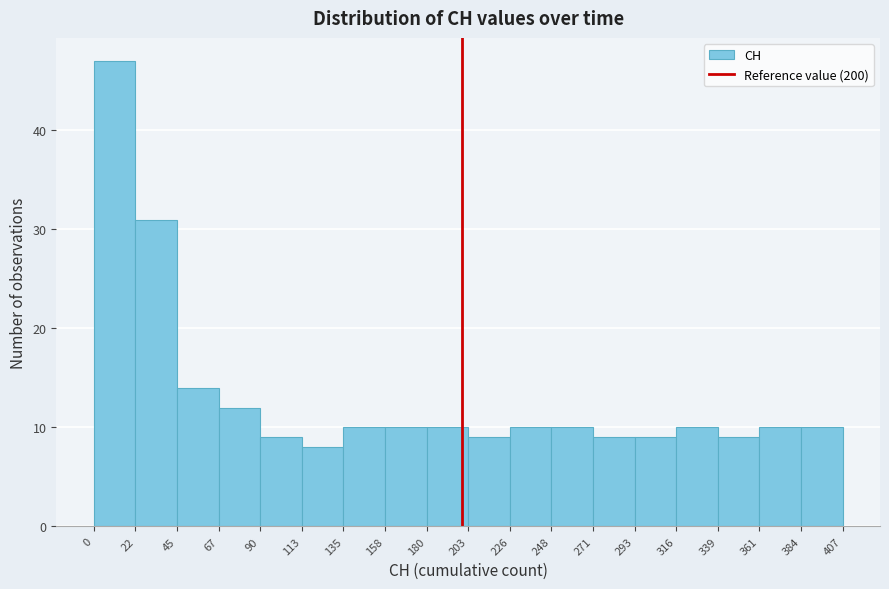

Reading left to right, list every bar in this chart as the range it spans on the x-axis followed by its height. The values are not printed on the chart, so give them approximately, as read against the axis.

0 to 22: 47
22 to 45: 31
45 to 67: 14
67 to 90: 12
90 to 113: 9
113 to 135: 8
135 to 158: 10
158 to 180: 10
180 to 203: 10
203 to 226: 9
226 to 248: 10
248 to 271: 10
271 to 293: 9
293 to 316: 9
316 to 339: 10
339 to 361: 9
361 to 384: 10
384 to 407: 10